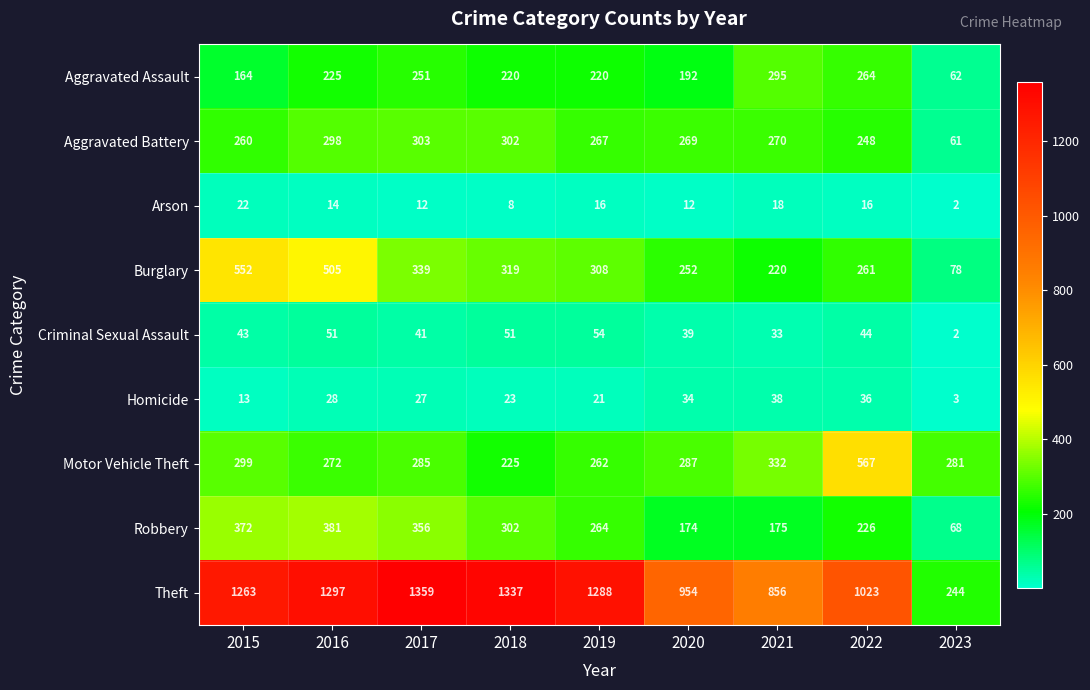

At which label does Robbery first exceed 264?

2015